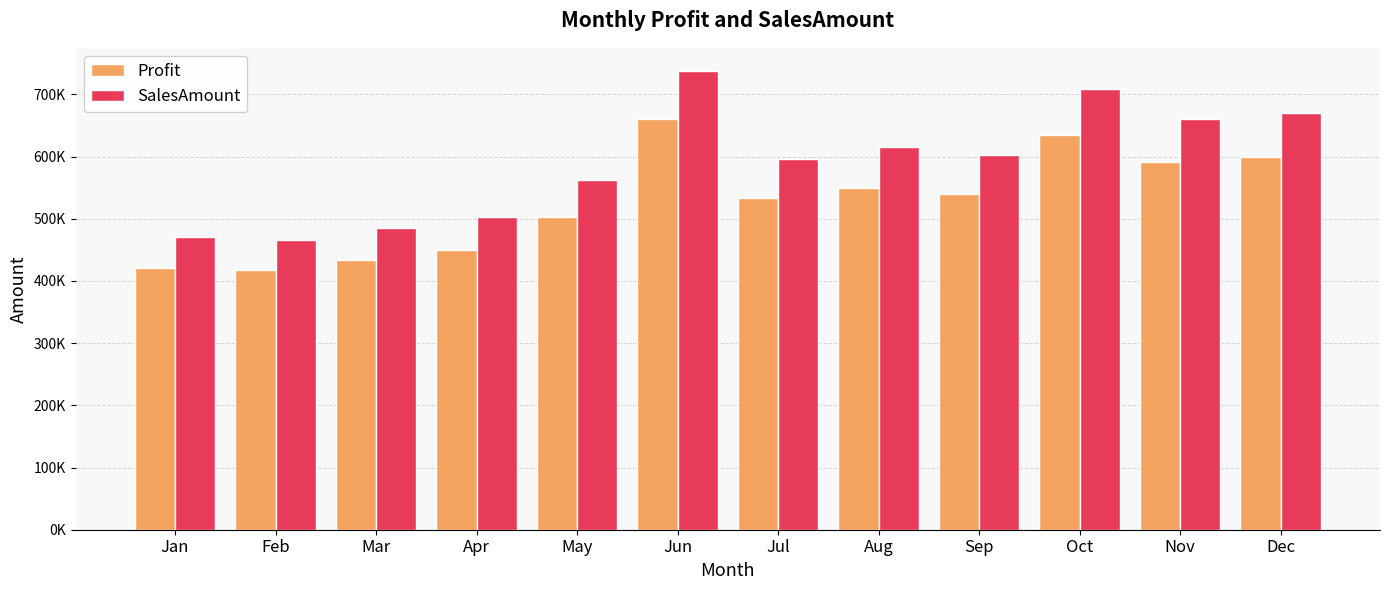

What is the lowest value of the Profit series?

417369.7